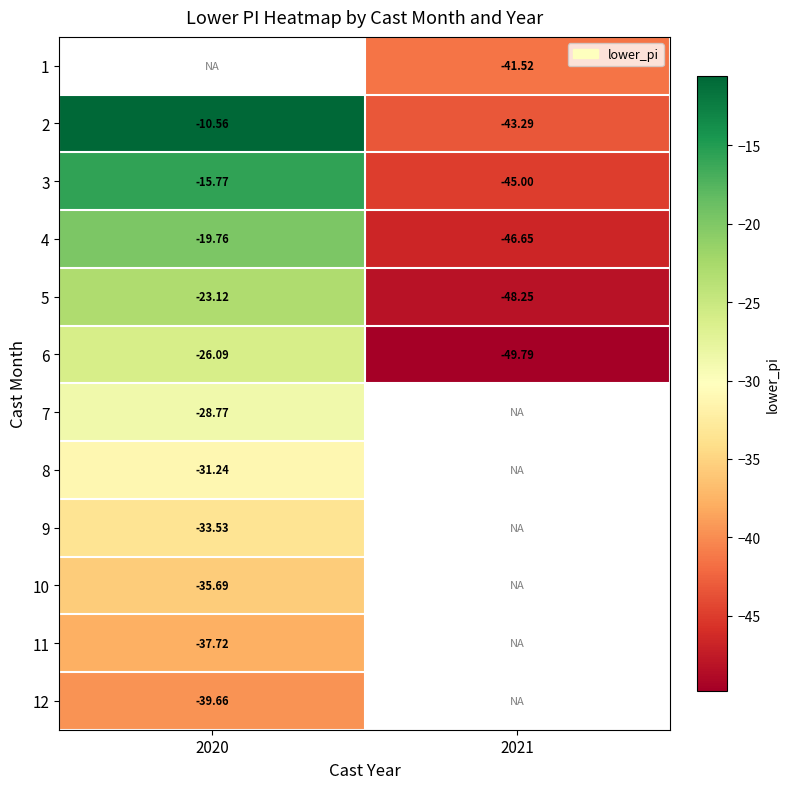

Which has a higher value, 2021 or 2020?

2020